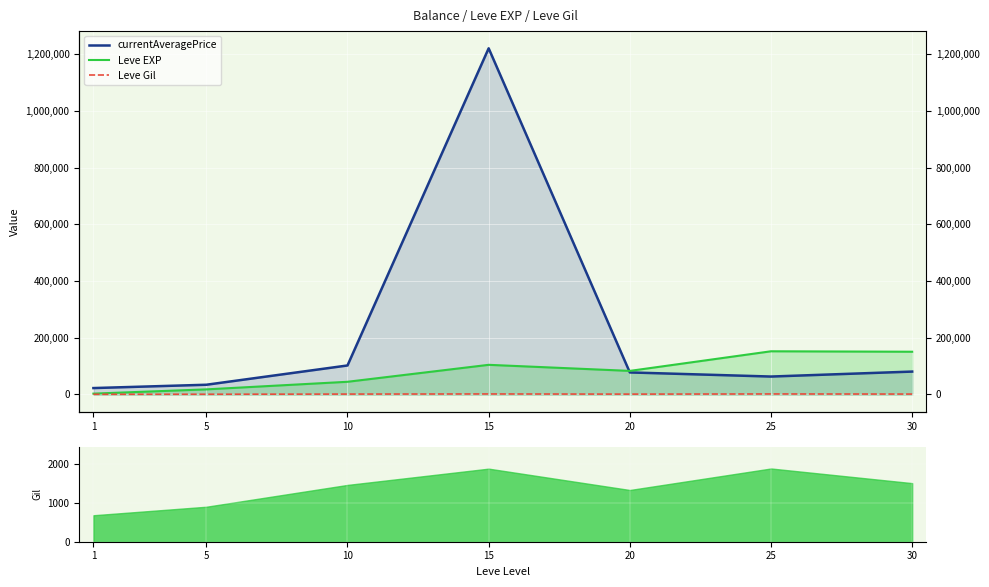

Between 10 and 25, which series saw the biggest shift?

Leve EXP